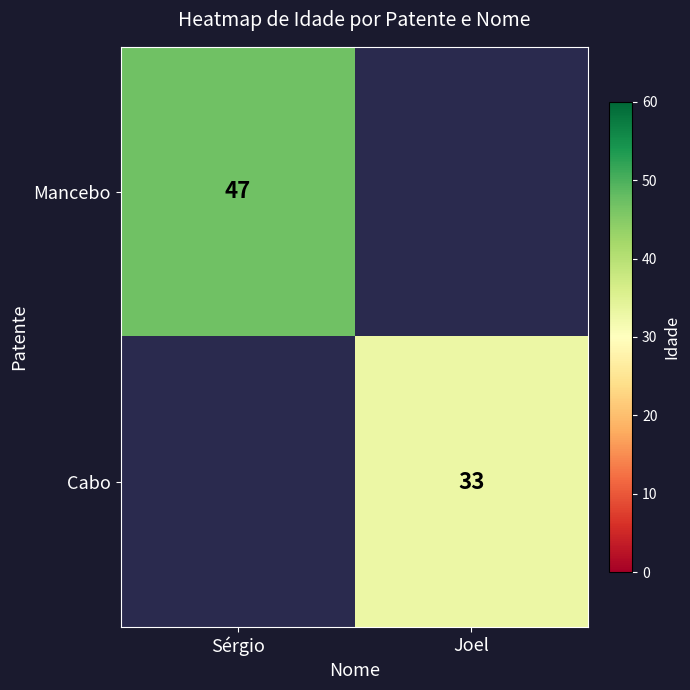

True or false: Cabo has a value of 57 at Joel.

False